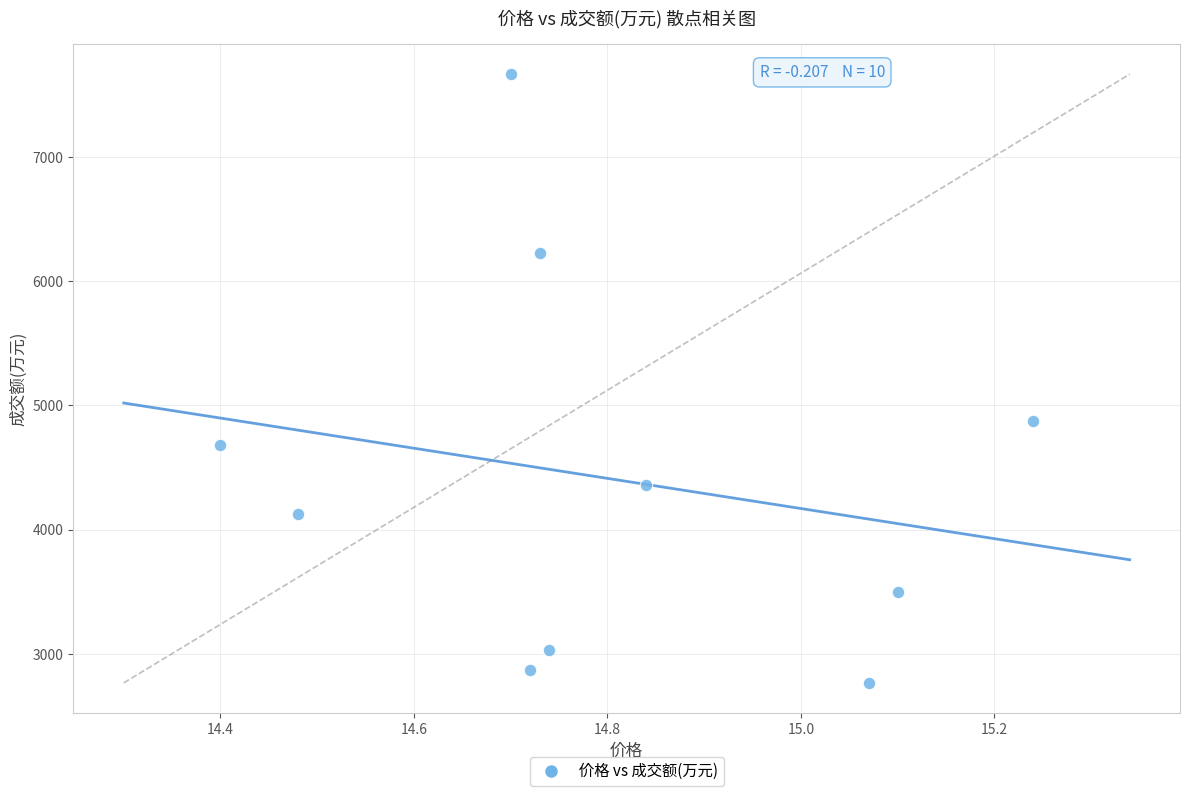

What Y value in the scatter plot is closest to 5216?

4872